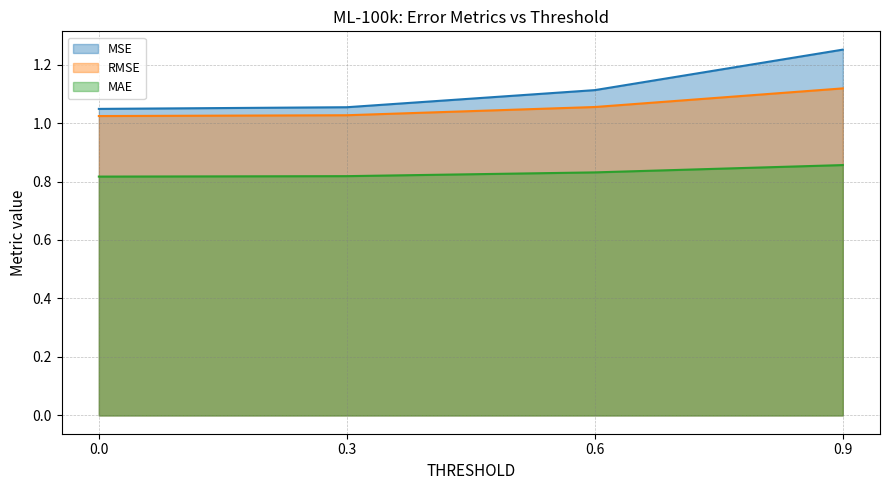

Reading left to right, list all the values displayed in this chart.

MSE: 0.0=1.0	0.3=1.1	0.6=1.1	0.9=1.3
RMSE: 0.0=1.0	0.3=1.0	0.6=1.1	0.9=1.1
MAE: 0.0=0.8	0.3=0.8	0.6=0.8	0.9=0.9